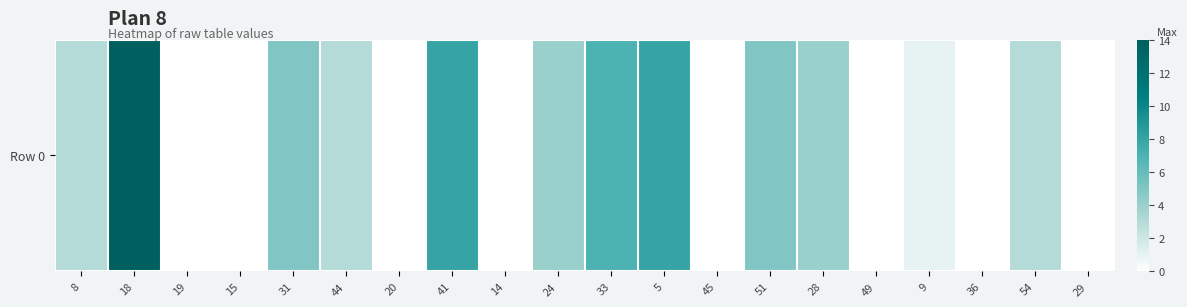

The value at 28 is 1. True or false?

False